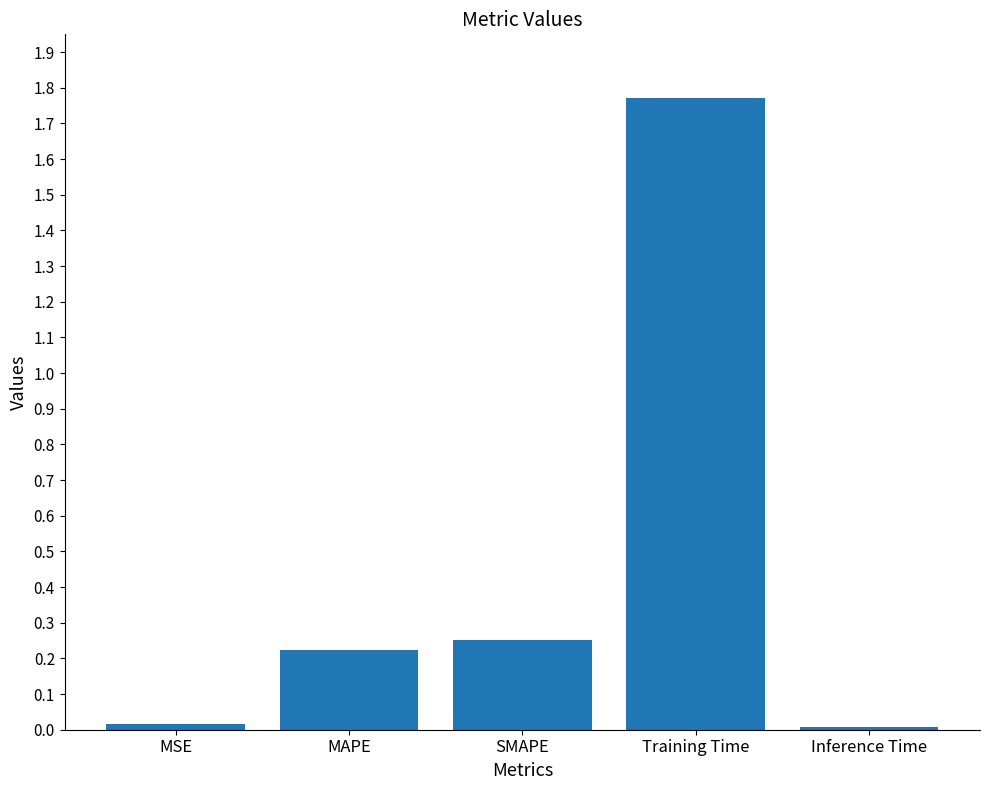

Is it true that the value at Inference Time is 0.0?

True